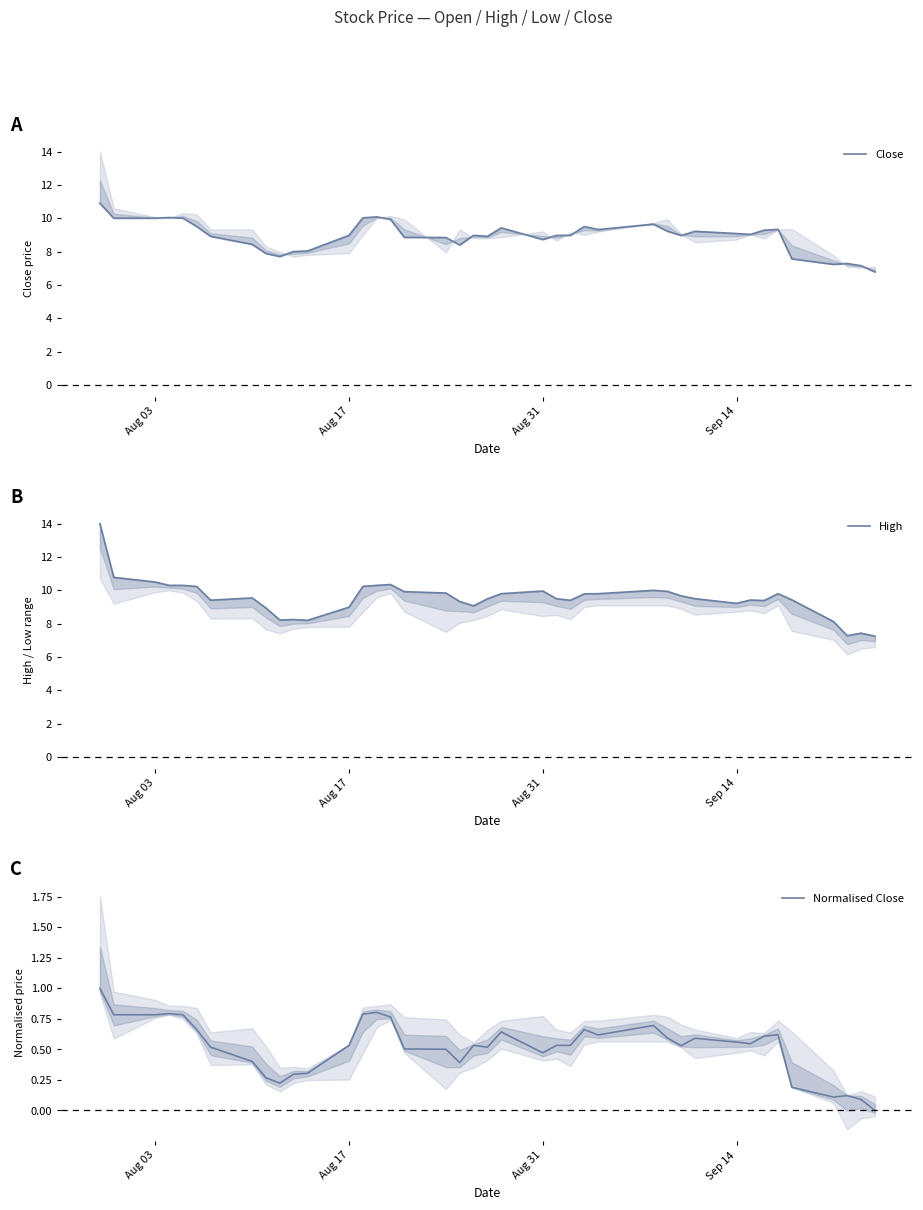

What is the greatest value displayed?

14.0